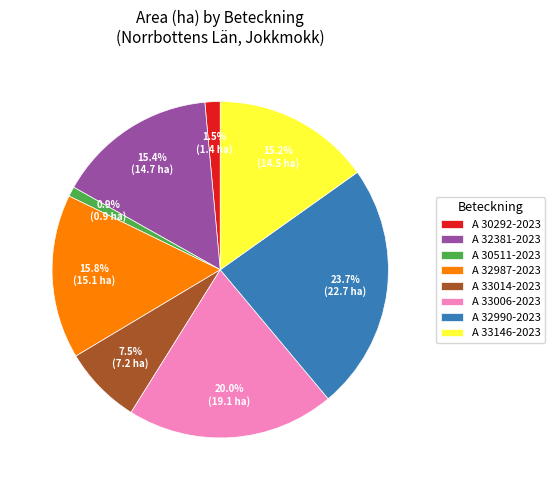

Which category has the biggest portion of the pie?

A 32990-2023